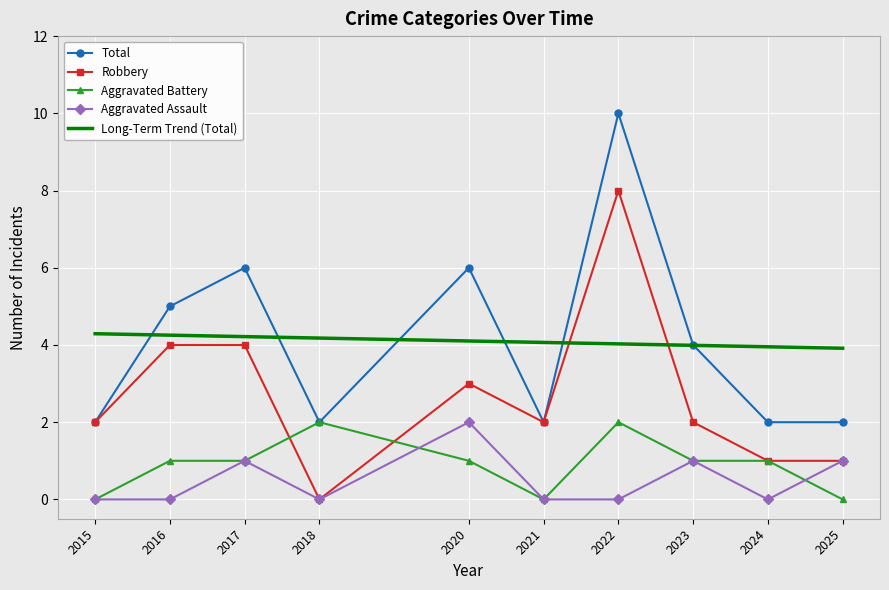

Where is the first local maximum for Aggravated Battery?

2018